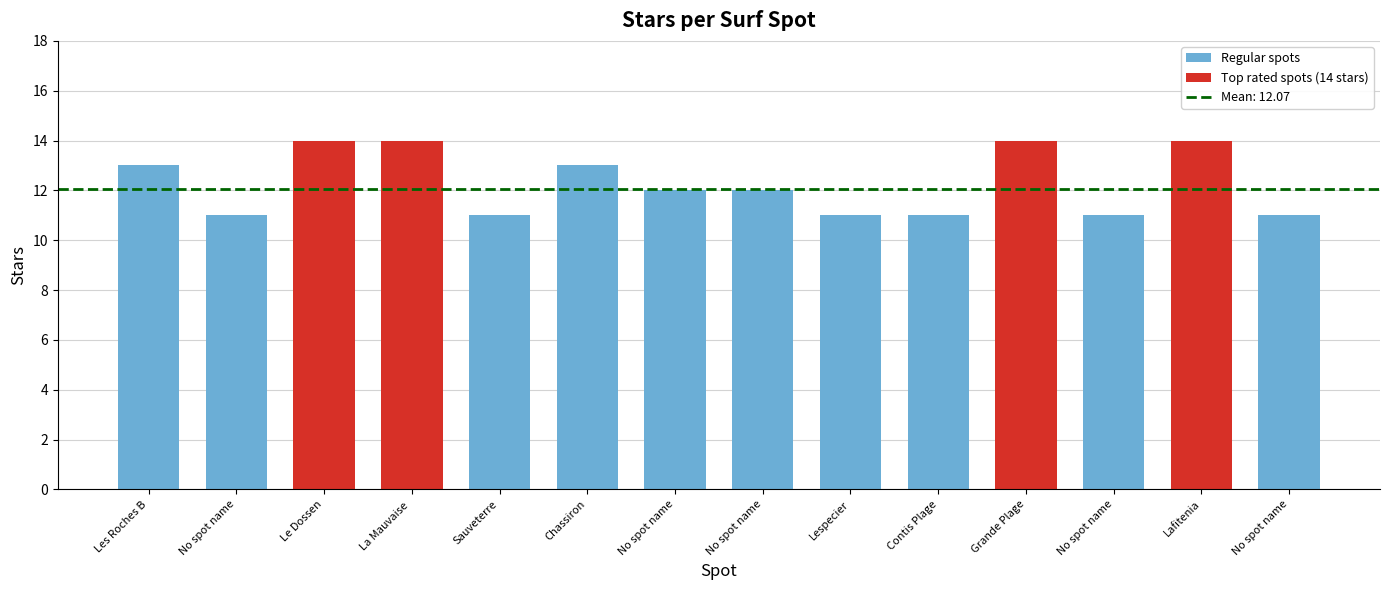

List the labels in order of value, smallest first.

No spot name, Sauveterre, Lespecier, Contis Plage, No spot name, No spot name, No spot name, No spot name, Les Roches B, Chassiron, Le Dossen, La Mauvaise , Grande Plage, Lafitenia